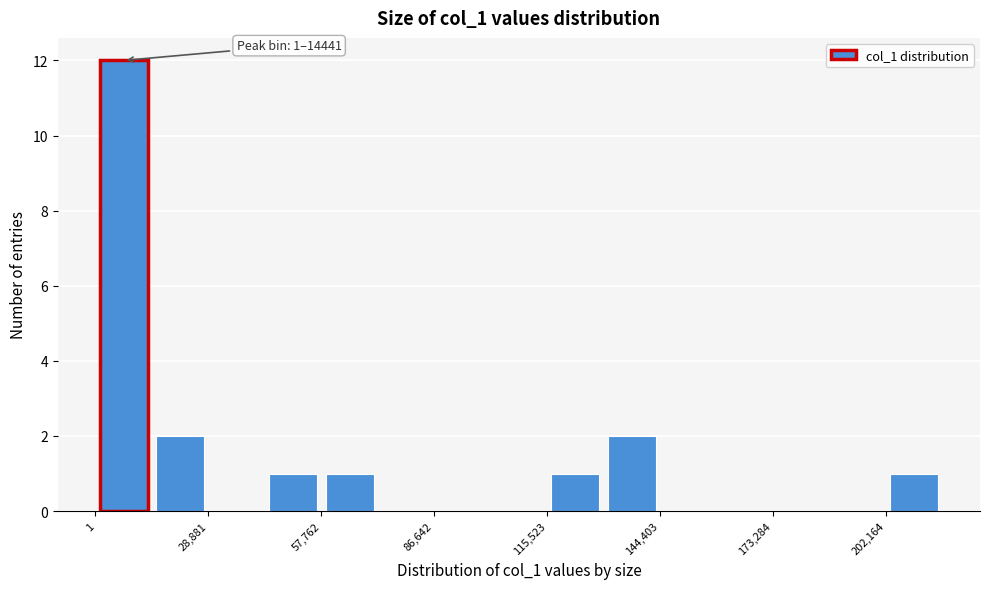

Read against the x-axis, roughly where is the centre of the tallest bar?

5000